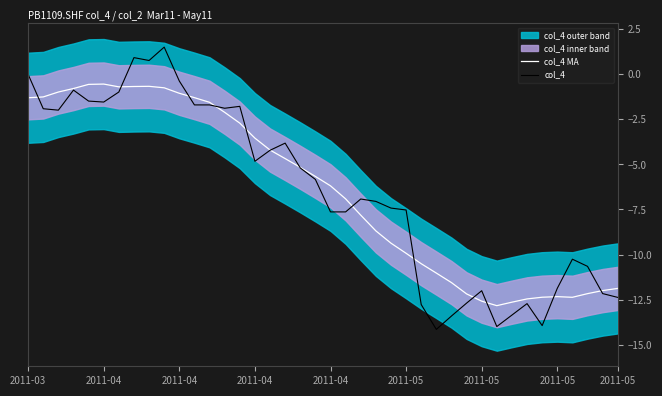

True or false: col_4 MA and col_4 cross at least once.

True